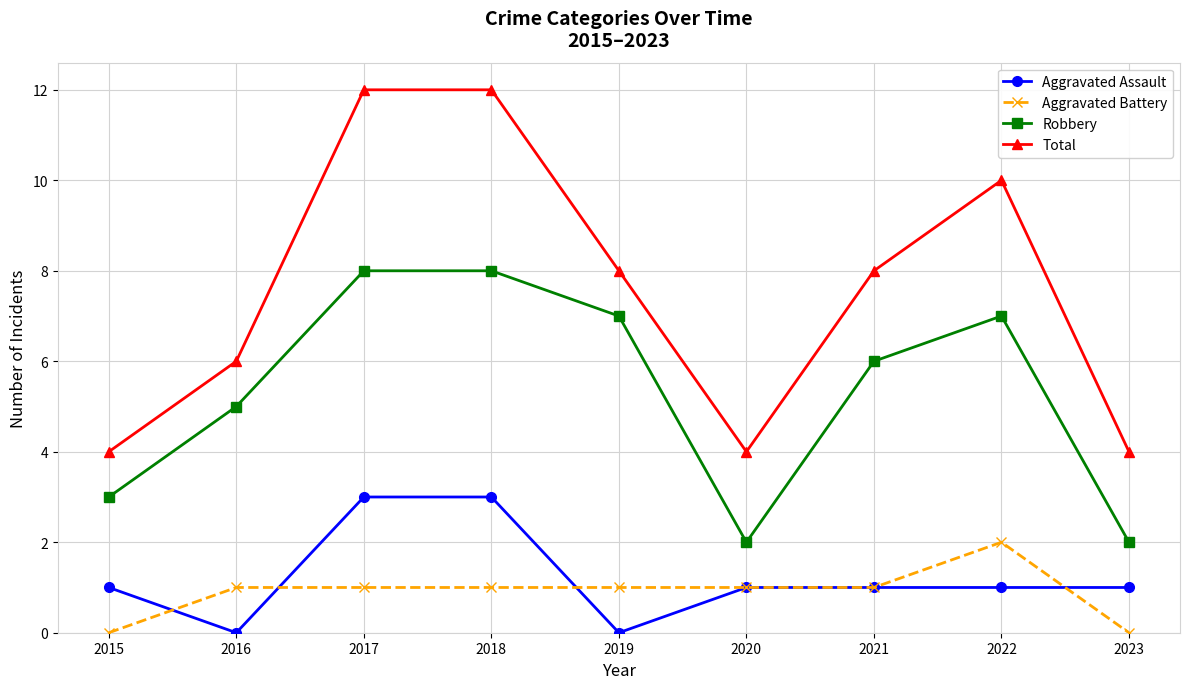

Count the number of data series in this chart.

4